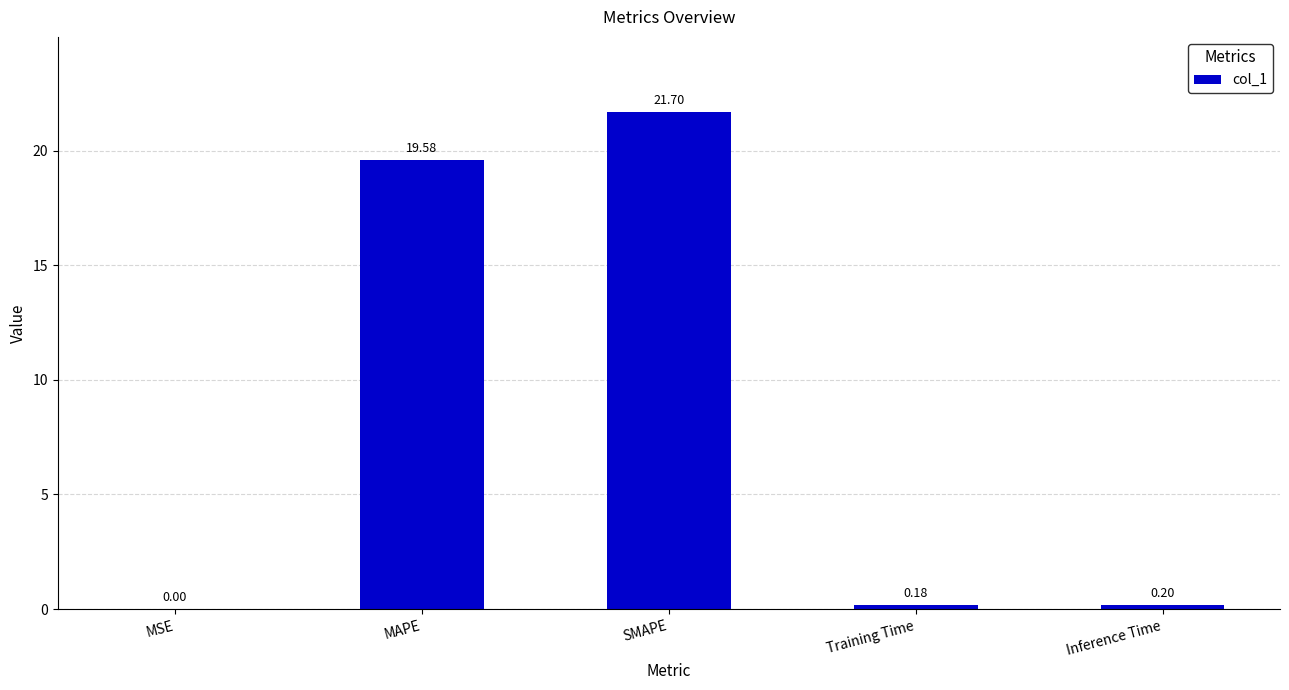

Which label corresponds to the largest value in the chart?

SMAPE